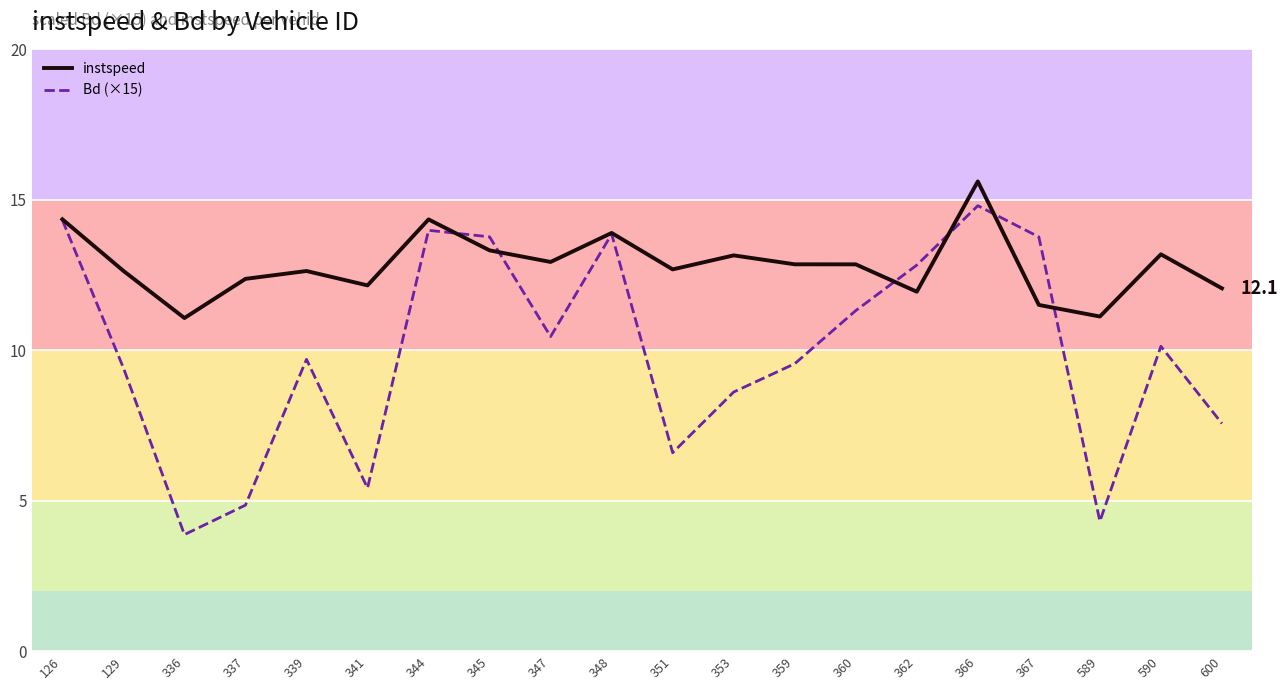

What is the average value of the instspeed series?

12.8